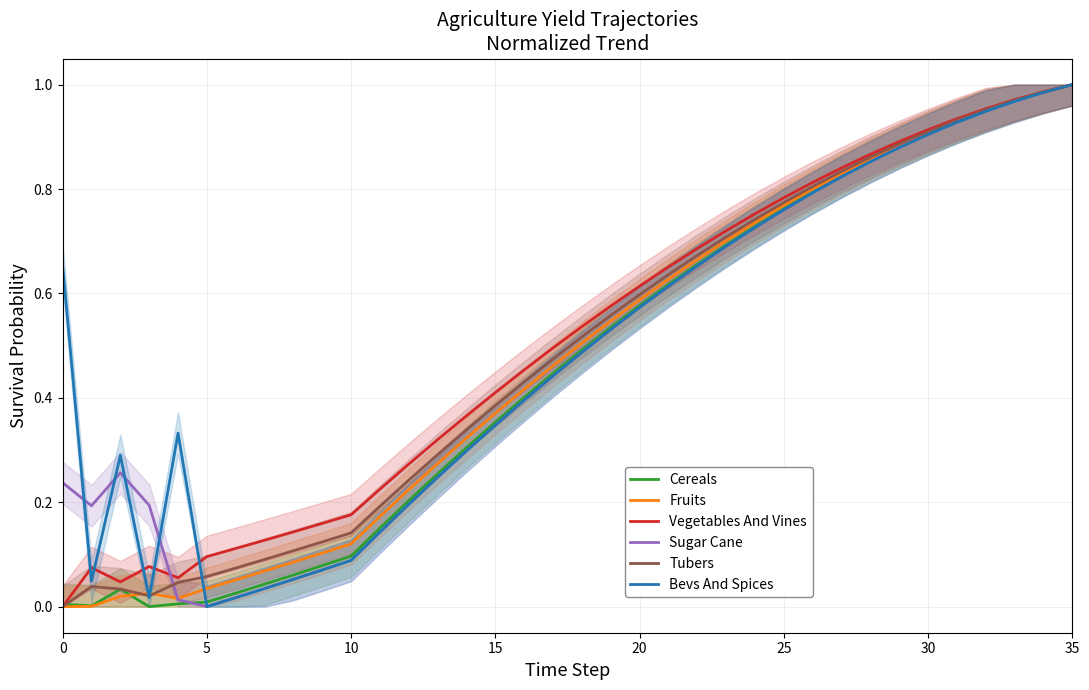

What is the sum of the Cereals values at 26 and 9?

0.9